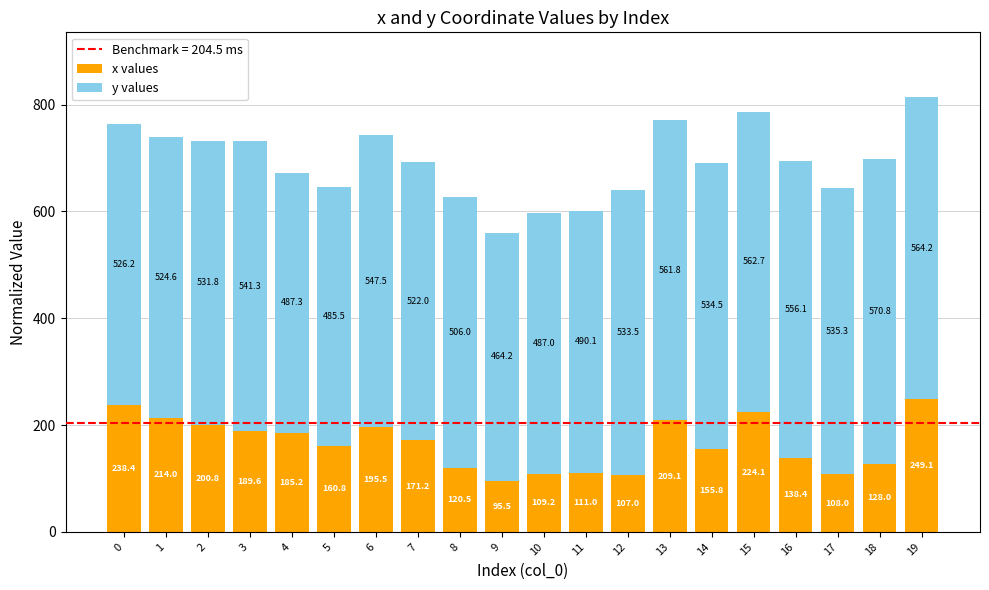

Does the chart contain any negative values?

No